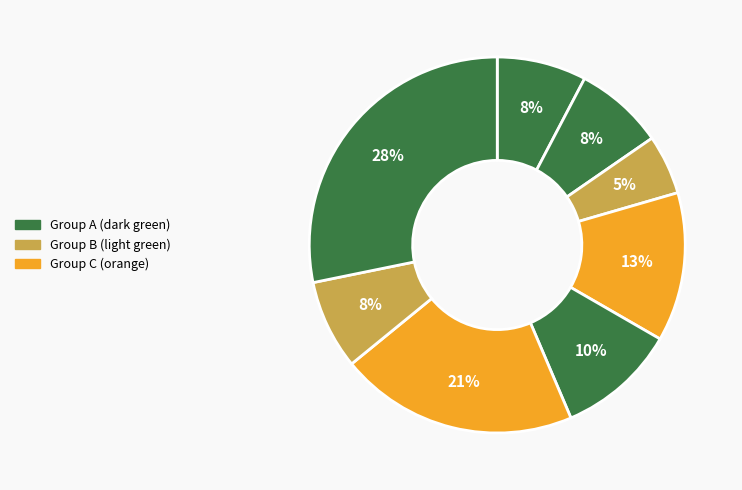

Count the number of slices in the pie.

8